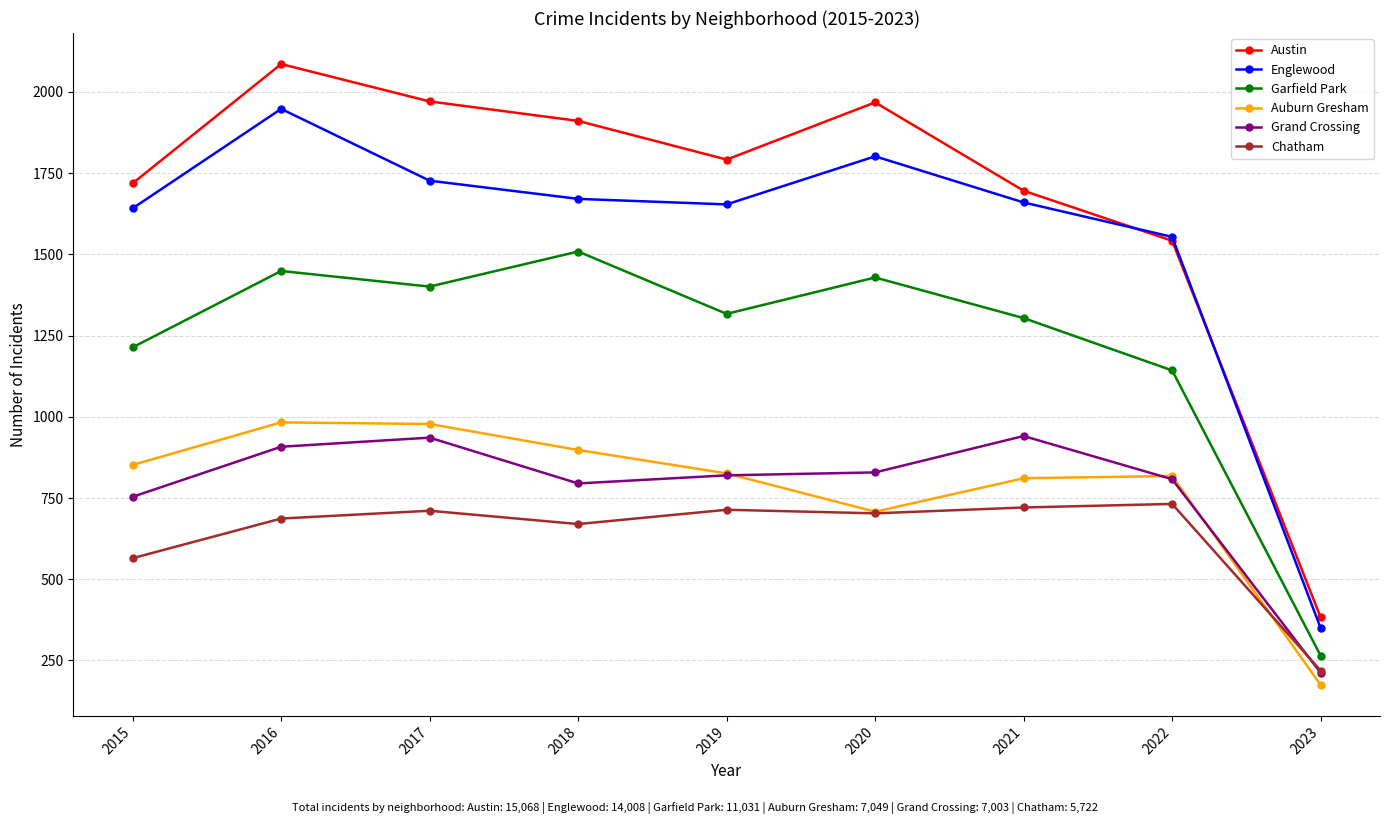

What is the difference between the maximum and minimum values in the Auburn Gresham series?

808